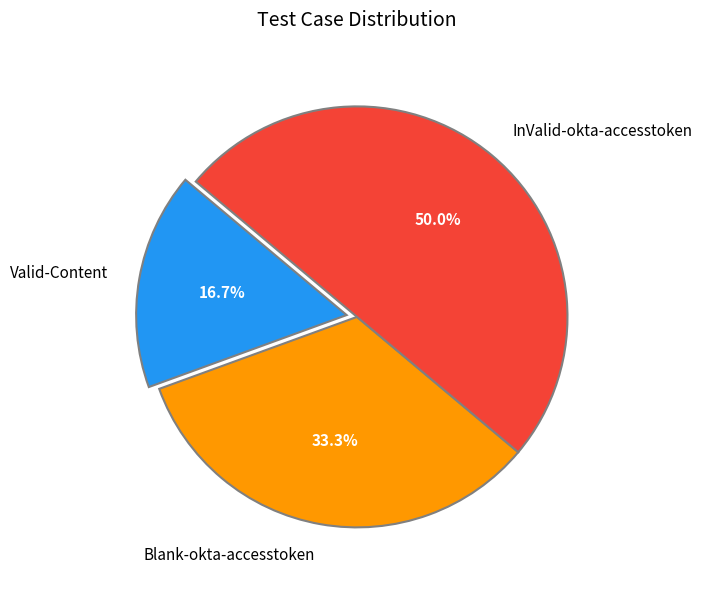

Is it true that Valid-Content is 25% of the pie?

False